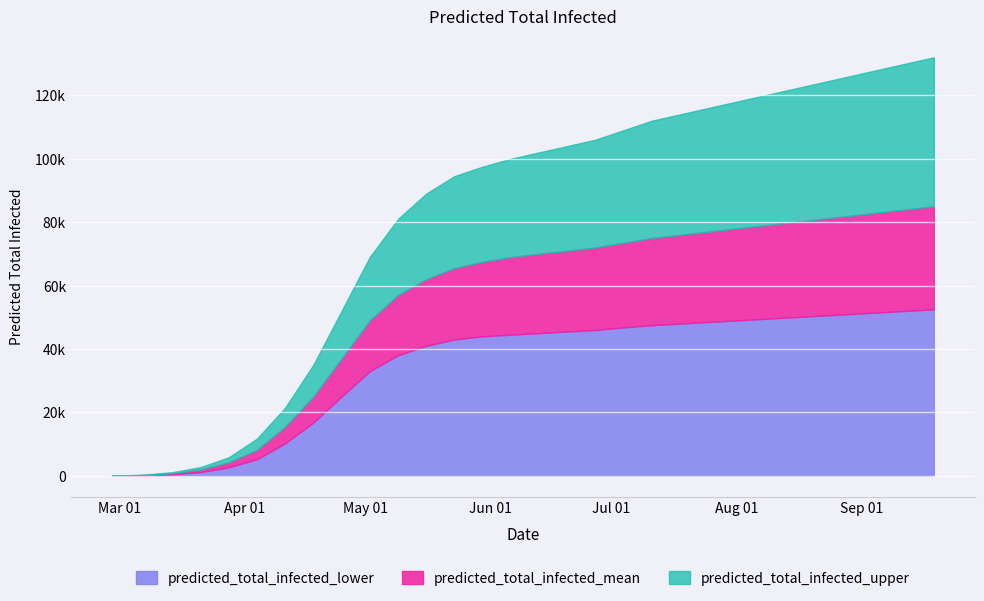

Where does the predicted_total_infected_mean series first go above 70000?

2020-06-20